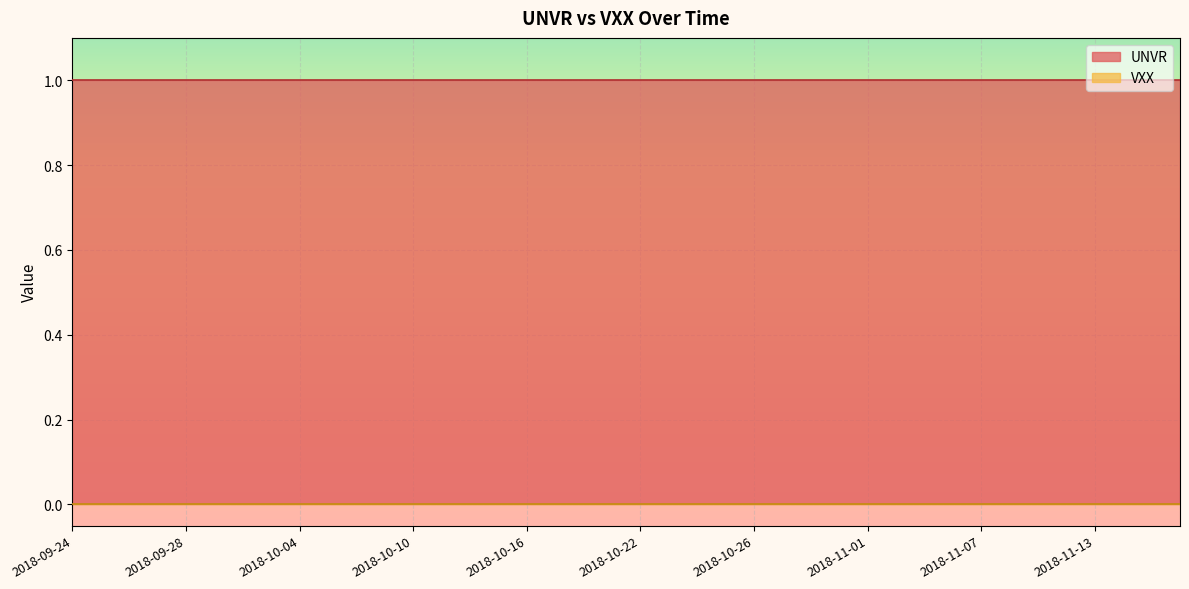

Between 2018-10-12 and 2018-10-30, which series saw the biggest shift?

UNVR